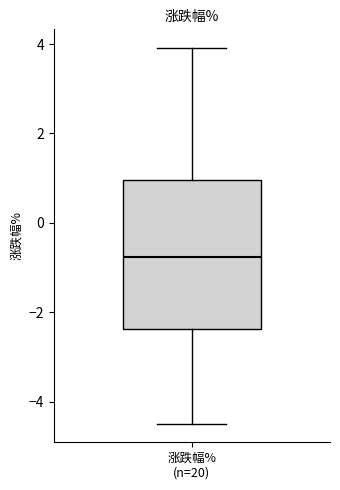

Transcribe this box plot: give where the median line is, the range the box spans, and where the two whiskers end, as read against the y-axis. The values are not printed on the chart, so give them approximately, as read against the axis.

median -0.8, box -2.4 to 1.0, whiskers -4.4 to 4.0